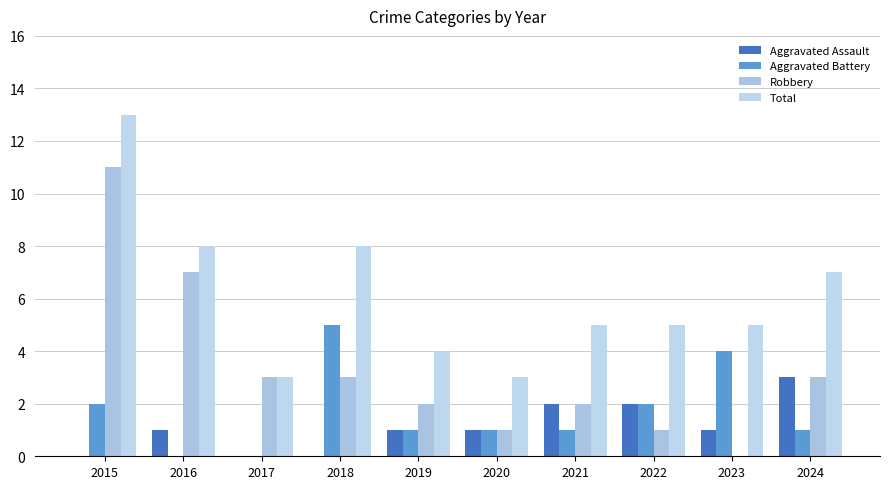

What is the maximum value shown in the chart?

13